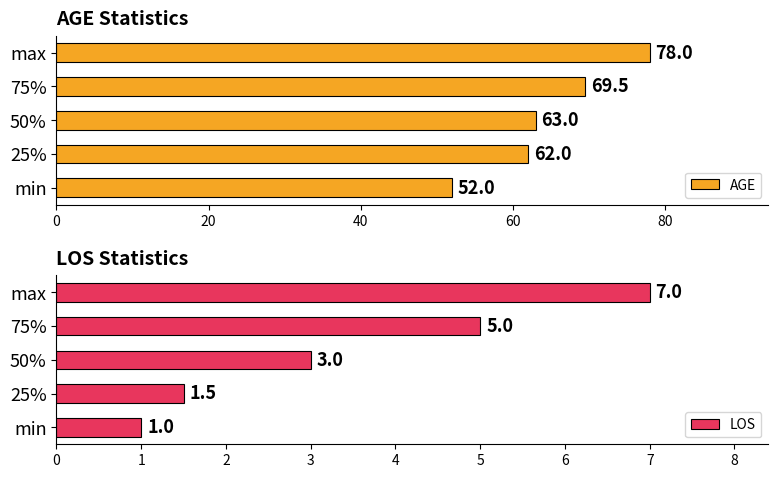

What is the maximum value for AGE?

78.0